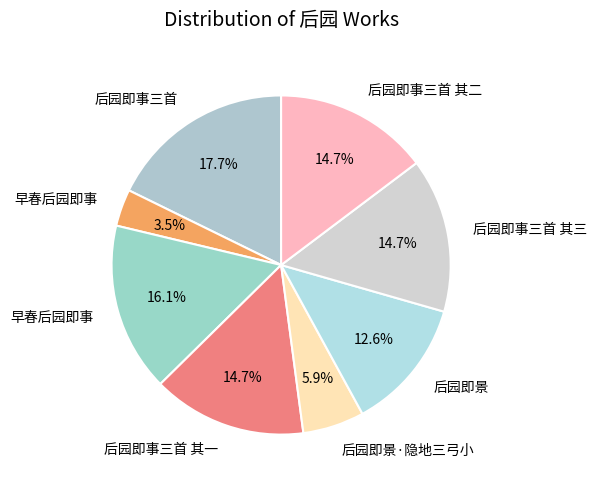

Is there a majority slice in this chart?

No